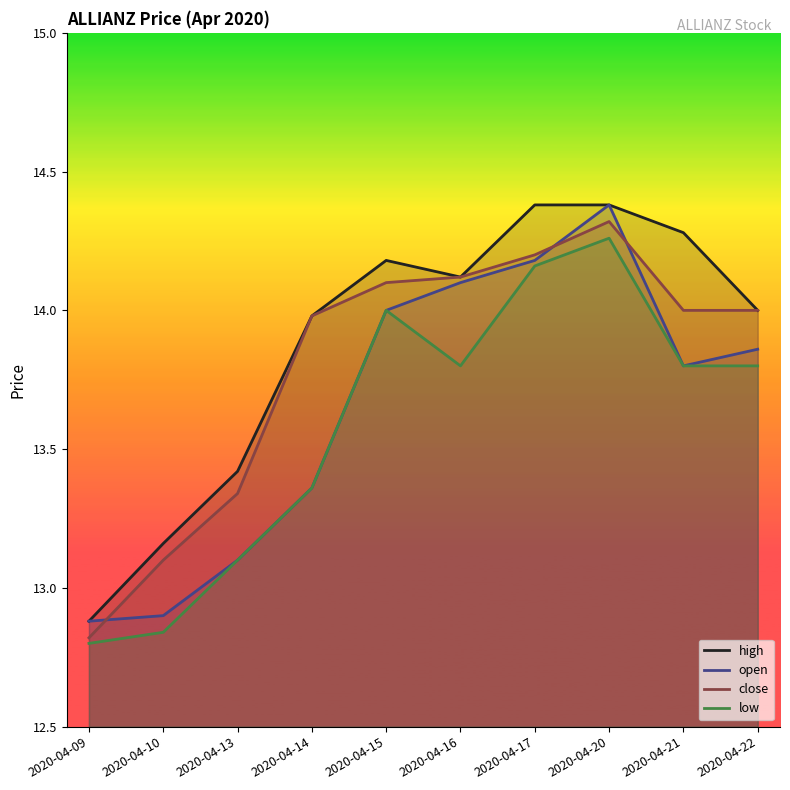

Reading right to left, what are all the values shown in this chart?

high: 2020-04-22=14.0	2020-04-21=14.3	2020-04-20=14.4	2020-04-17=14.4	2020-04-16=14.1	2020-04-15=14.2	2020-04-14=14.0	2020-04-13=13.4	2020-04-10=13.2	2020-04-09=12.9
open: 2020-04-22=13.9	2020-04-21=13.8	2020-04-20=14.4	2020-04-17=14.2	2020-04-16=14.1	2020-04-15=14.0	2020-04-14=13.4	2020-04-13=13.1	2020-04-10=12.9	2020-04-09=12.9
close: 2020-04-22=14.0	2020-04-21=14.0	2020-04-20=14.3	2020-04-17=14.2	2020-04-16=14.1	2020-04-15=14.1	2020-04-14=14.0	2020-04-13=13.3	2020-04-10=13.1	2020-04-09=12.8
low: 2020-04-22=13.8	2020-04-21=13.8	2020-04-20=14.3	2020-04-17=14.2	2020-04-16=13.8	2020-04-15=14.0	2020-04-14=13.4	2020-04-13=13.1	2020-04-10=12.8	2020-04-09=12.8